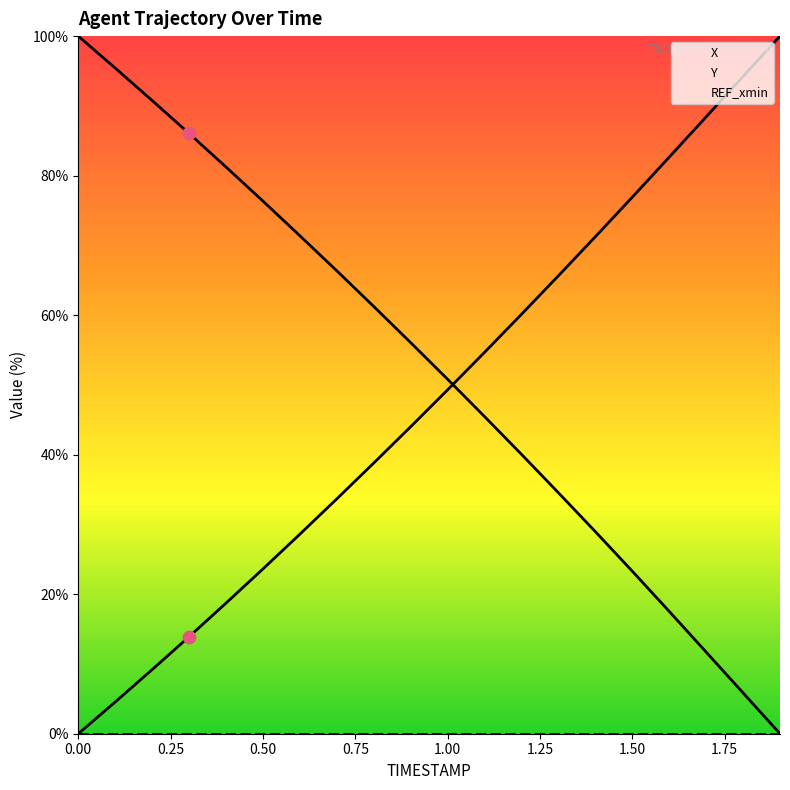

At how many categories does at least one series exceed 41?

20